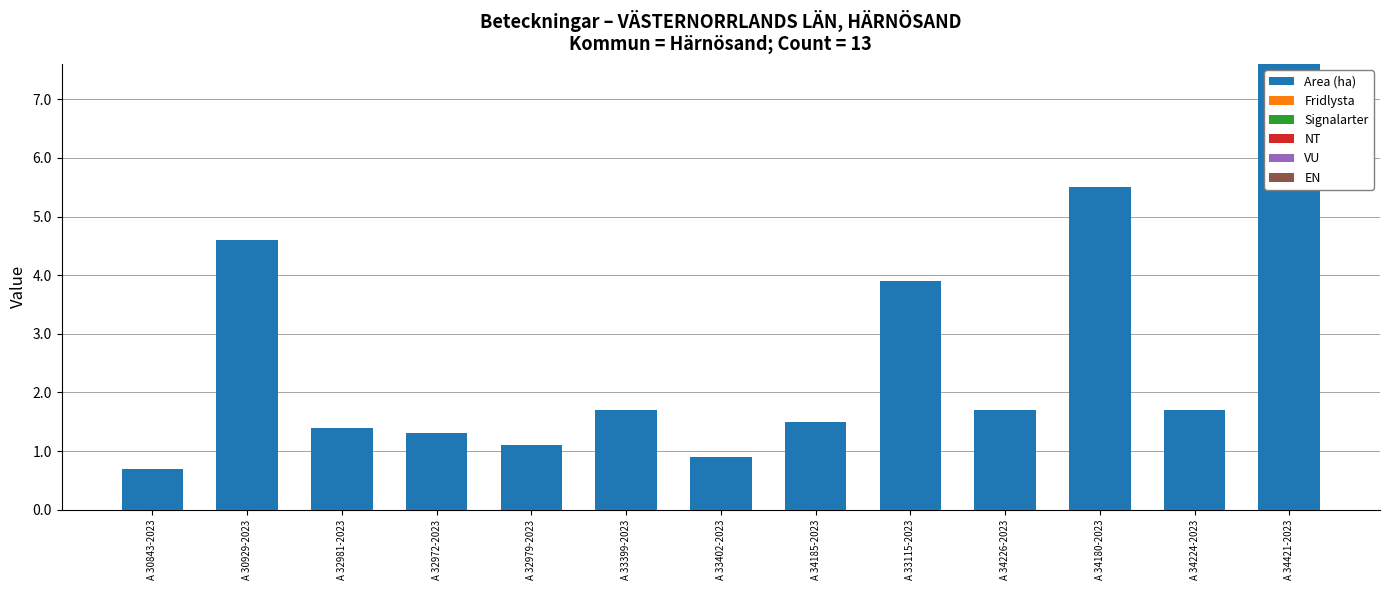

What is the label of the 3rd bar from the left?

A 32981-2023